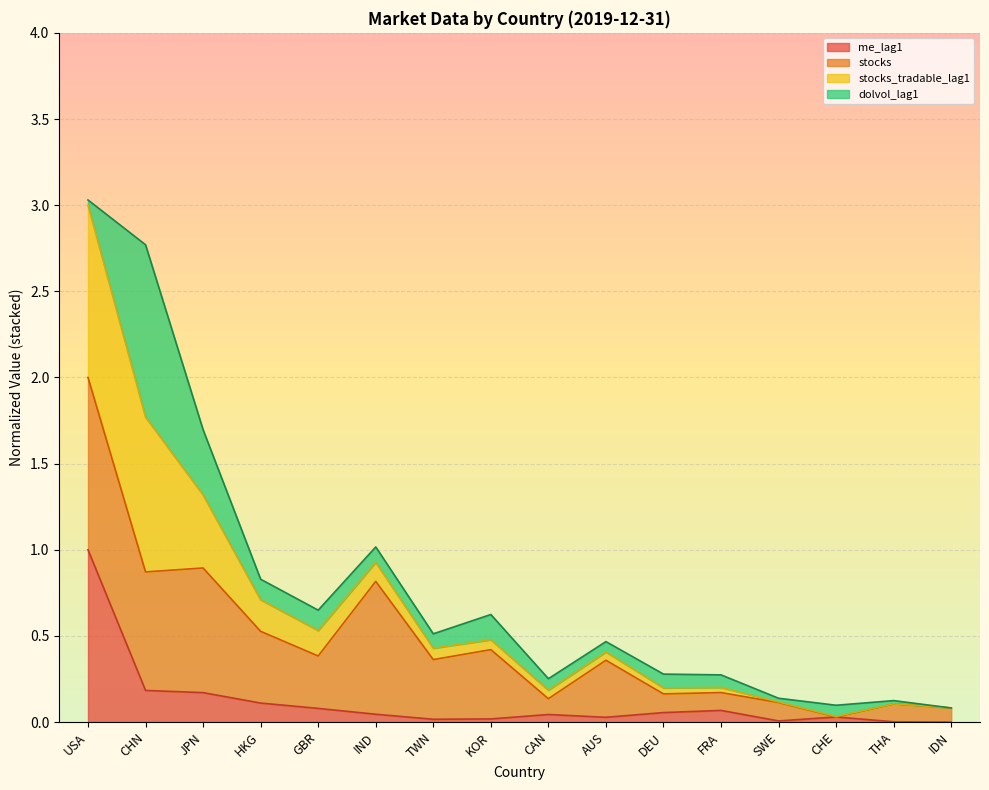

What is the total value across all series at CHN?

2.8